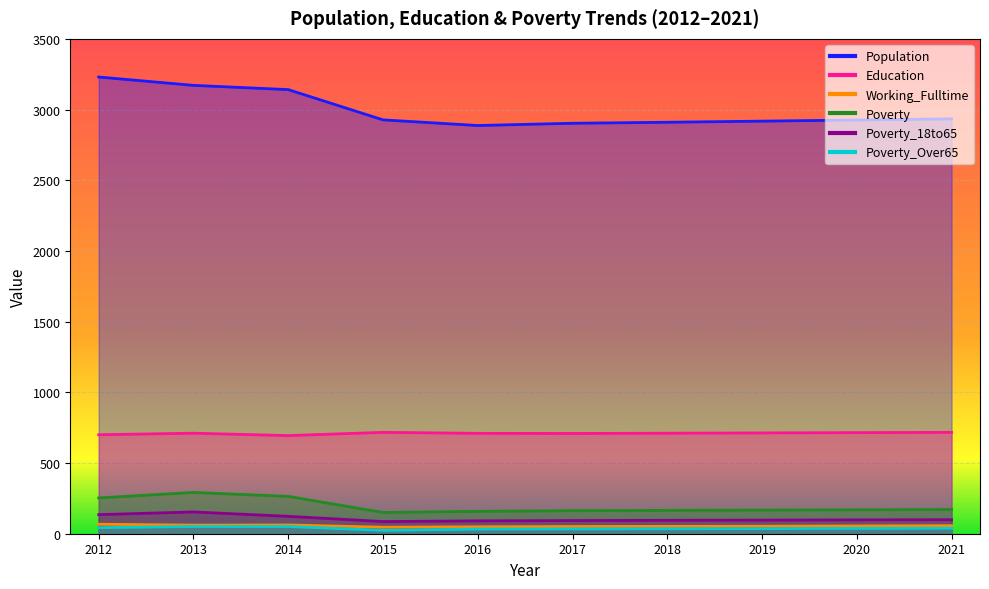

True or false: Working_Fulltime and Poverty_18to65 intersect in this chart.

False